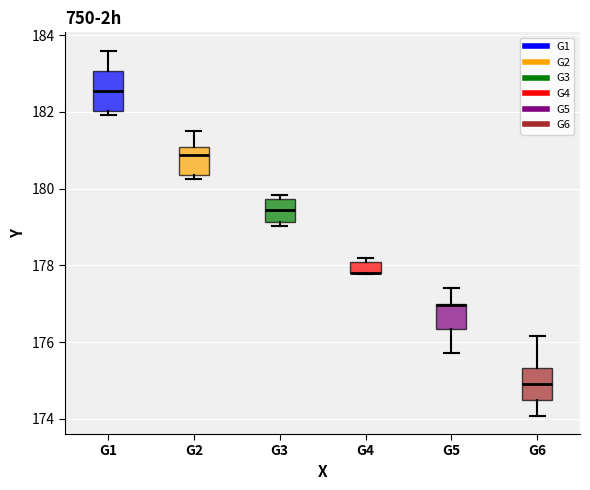

Where is the upper edge of the box for G4 on the y-axis? The values are not printed on the chart, so give them approximately, as read against the axis.

178.0